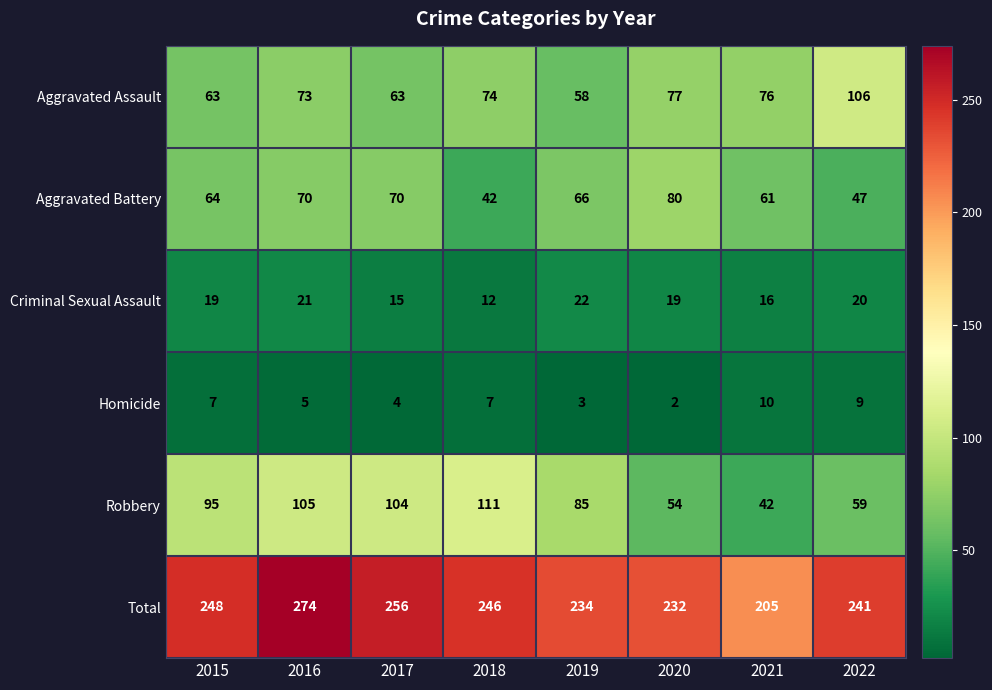

Read the Aggravated Assault value at 2017.

63